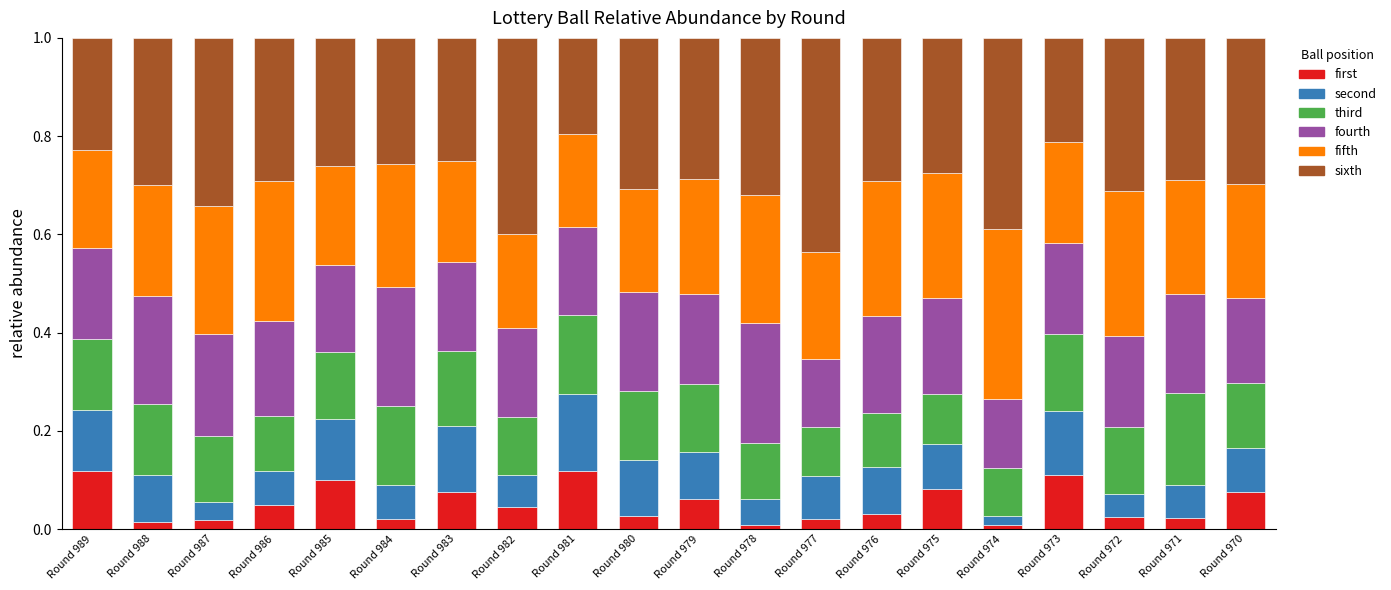

List the series in order of their overall mean, highest first.

sixth, fifth, fourth, third, second, first